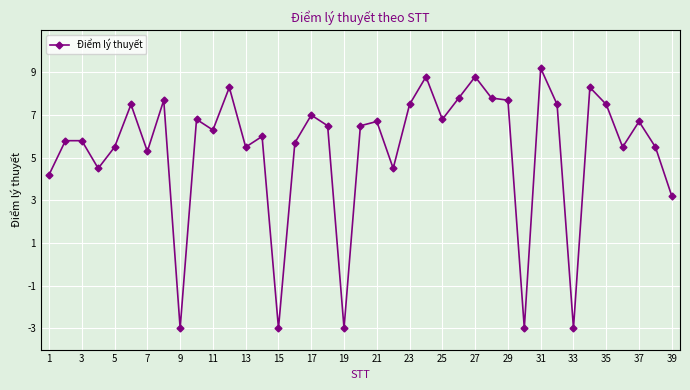

How many lines are shown in the chart?

1